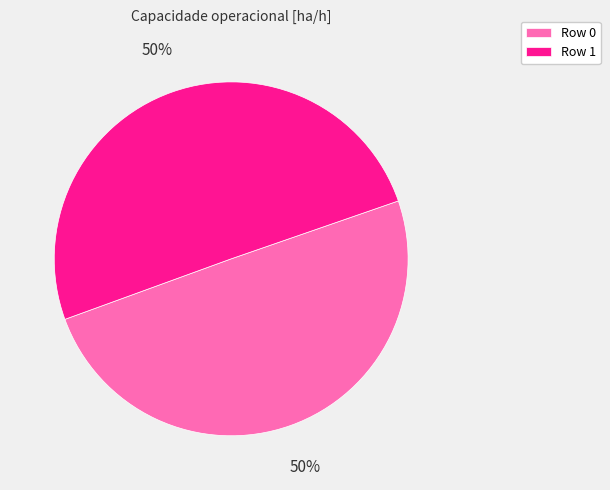

To the nearest percent, what percentage of the pie is Row 0?

50%